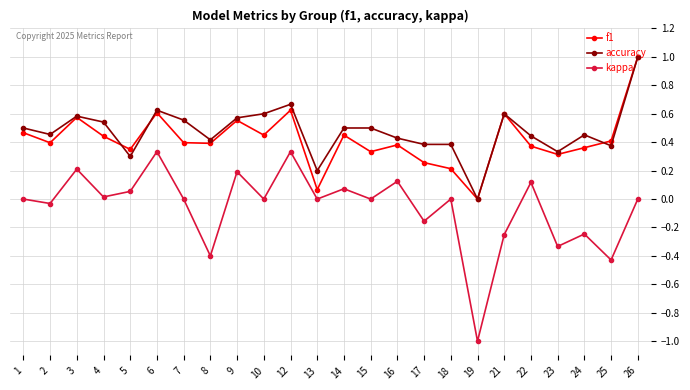

How many data points in accuracy are above 0?

23